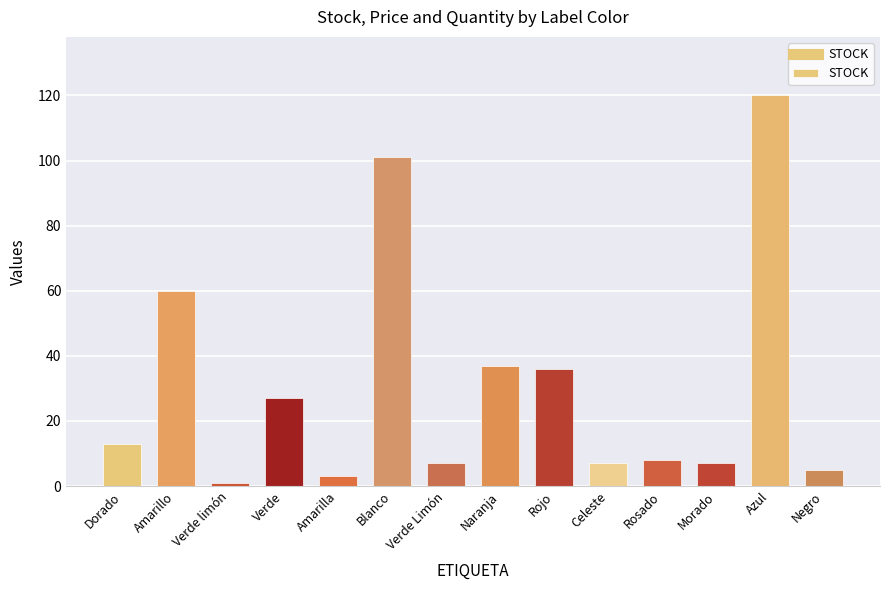

Reading left to right, extract all data points from this chart.

Dorado=13	Amarillo=60	Verde limón=1	Verde=27	Amarilla=3	Blanco=101	Verde Limón=7	Naranja=37	Rojo=36	Celeste=7	Rosado=8	Morado=7	Azul=120	Negro=5